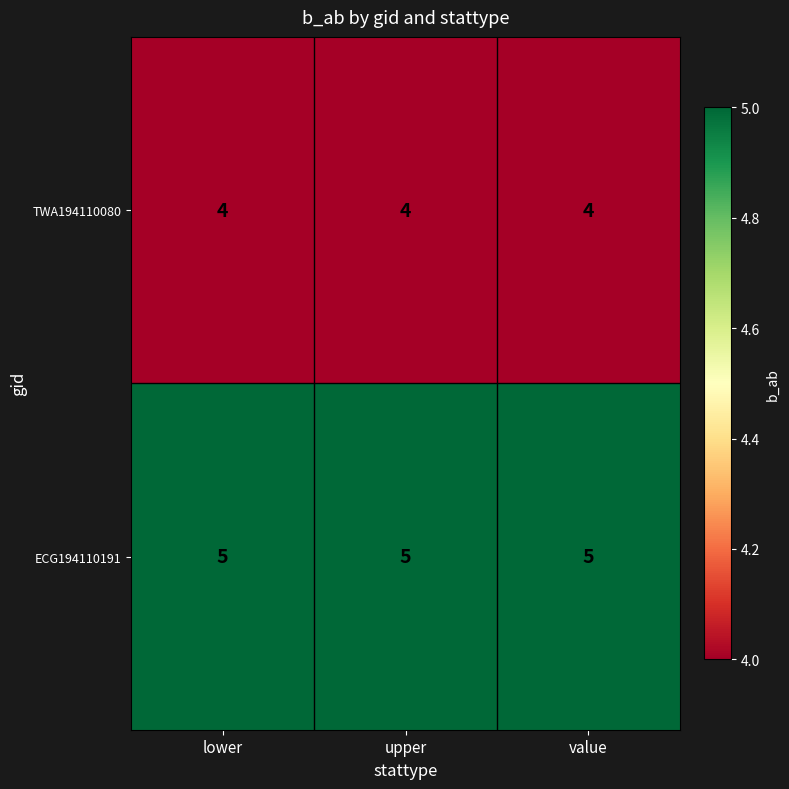

How many series are shown in this chart?

2